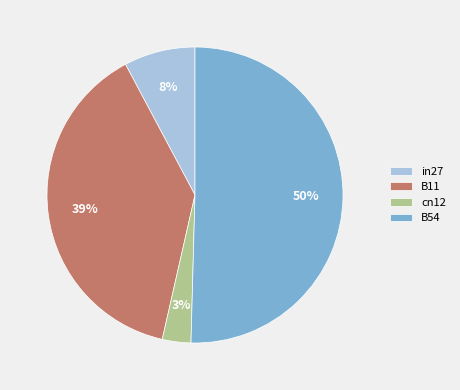

To the nearest percent, what is the average slice percentage?

25%